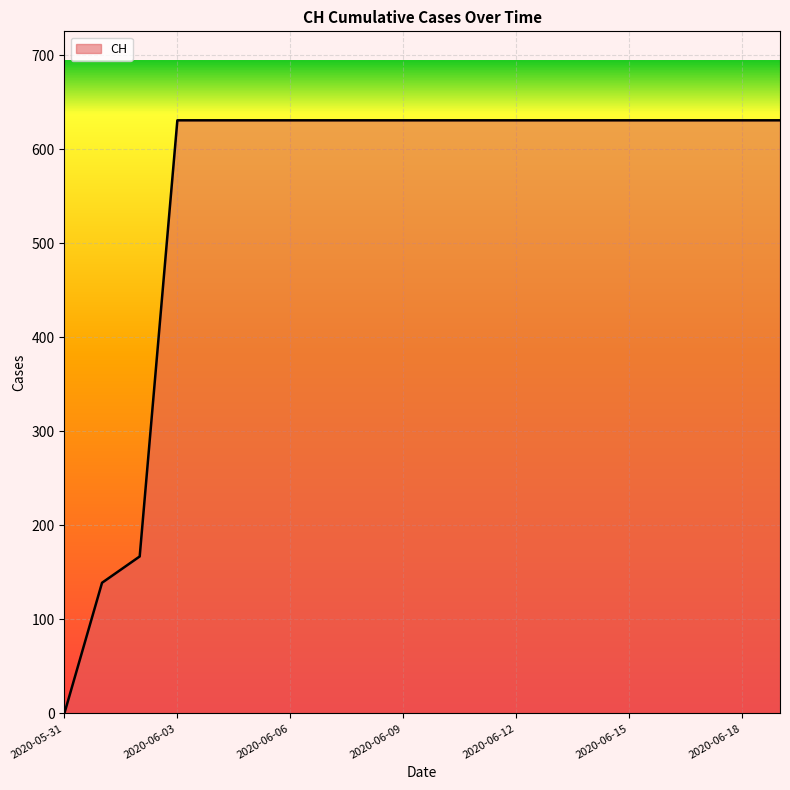

What is the difference between the maximum and minimum values?

631